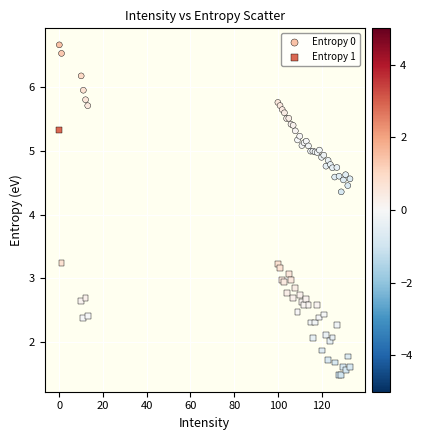

Across all series, what Y value is closest to 4?

4.4